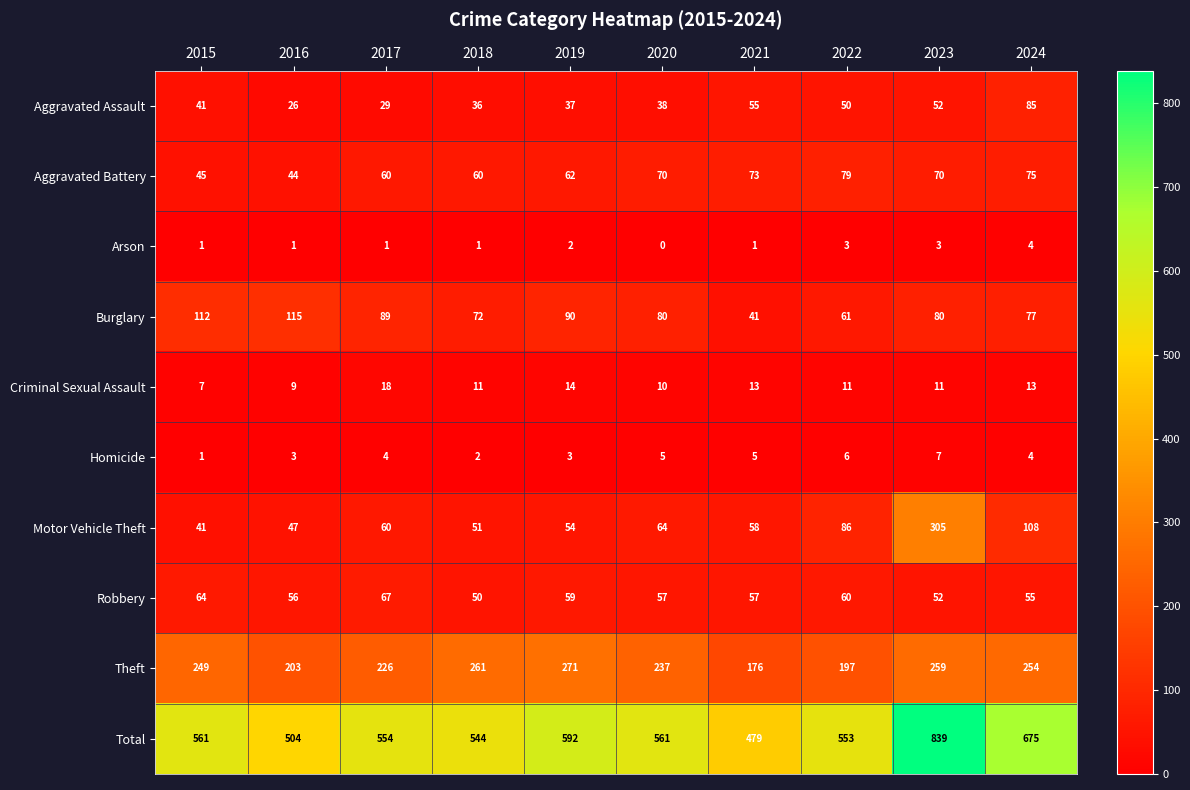

What is the difference between the maximum and minimum values in the Total series?

360